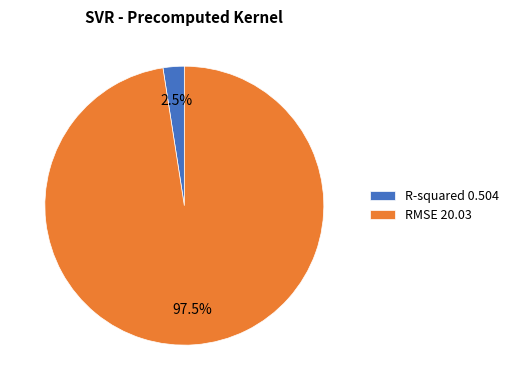

How many slices are in this pie chart?

2